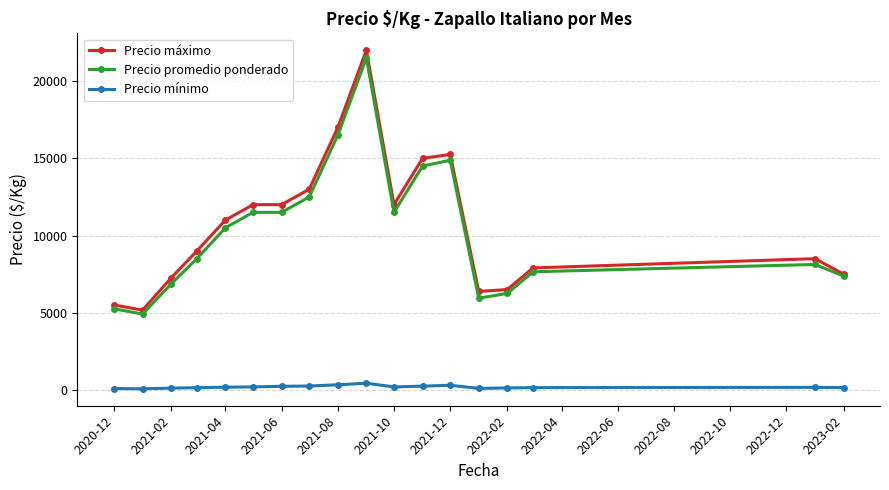

Which series has the widest spread of values?

Precio máximo